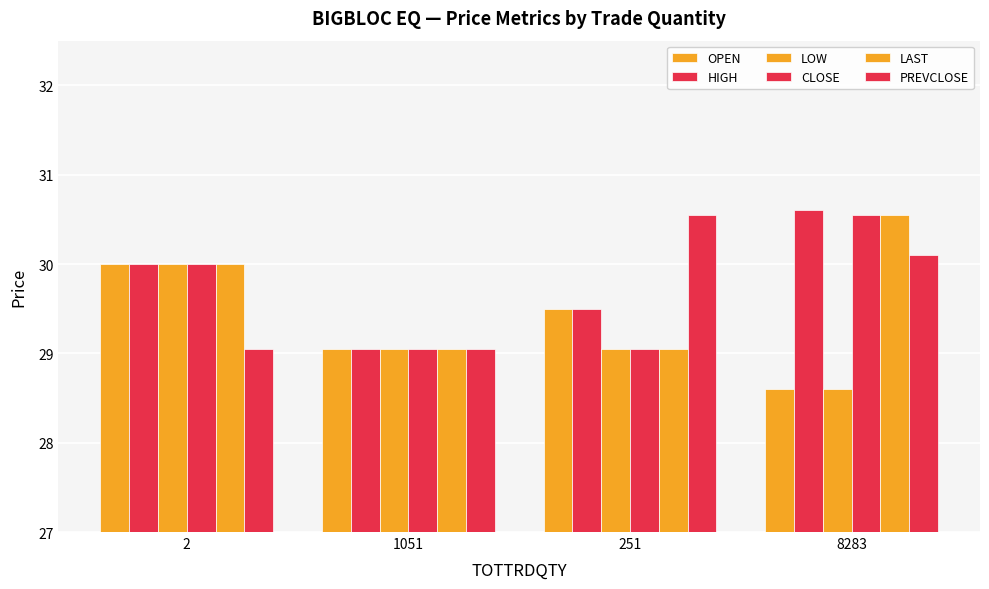

What is the sum of the LOW values at 251 and 2?

59.0